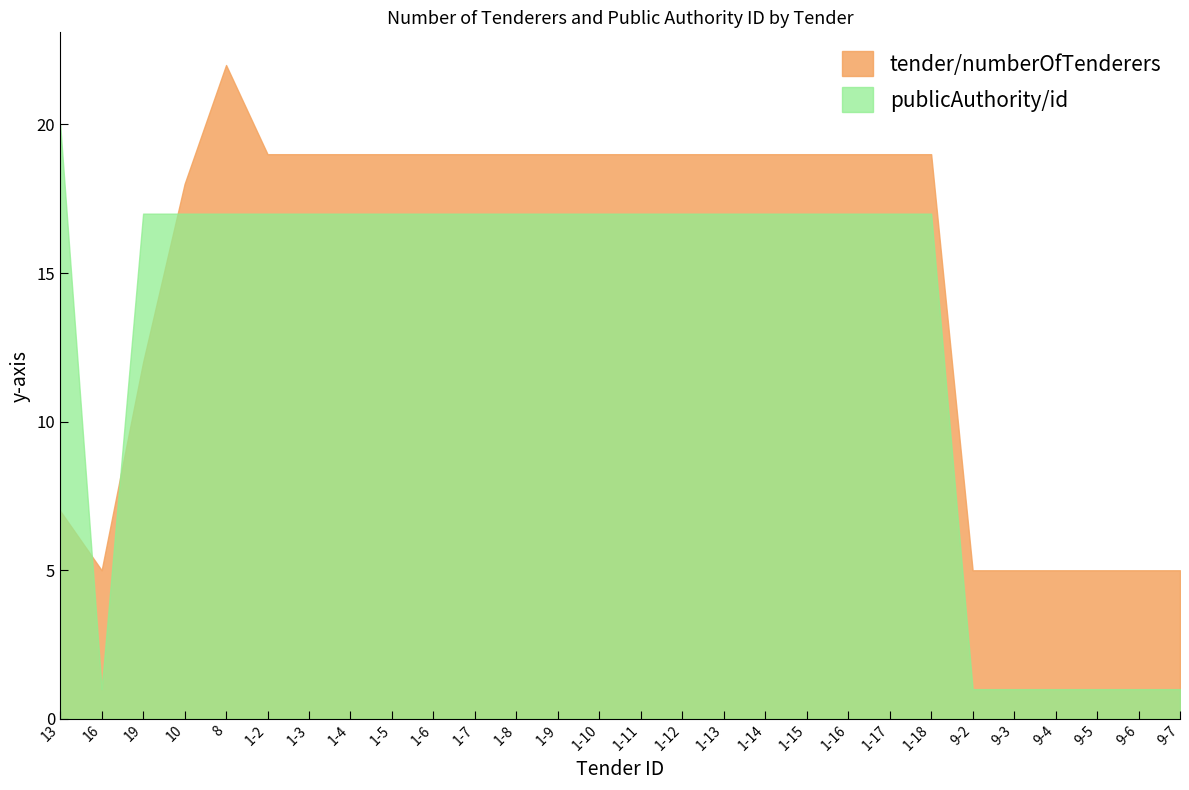

Is the value of publicAuthority/id at 1-18 greater than the value of tender/numberOfTenderers at 1-10?

No